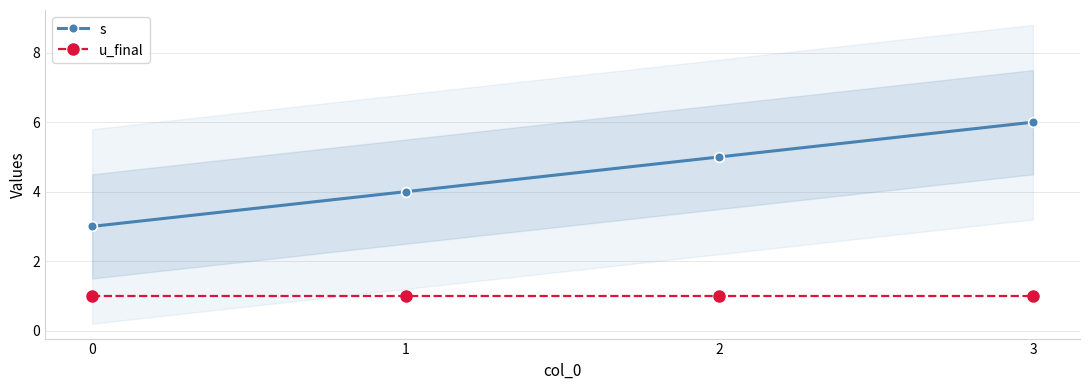

What is the total value across all series at 2?

6